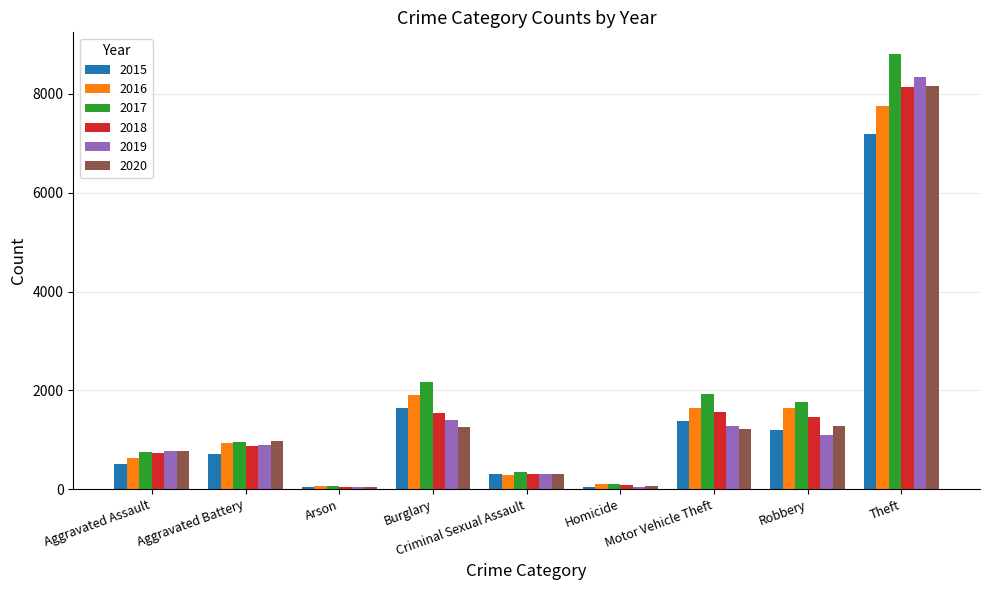

What is the greatest value displayed?

8808